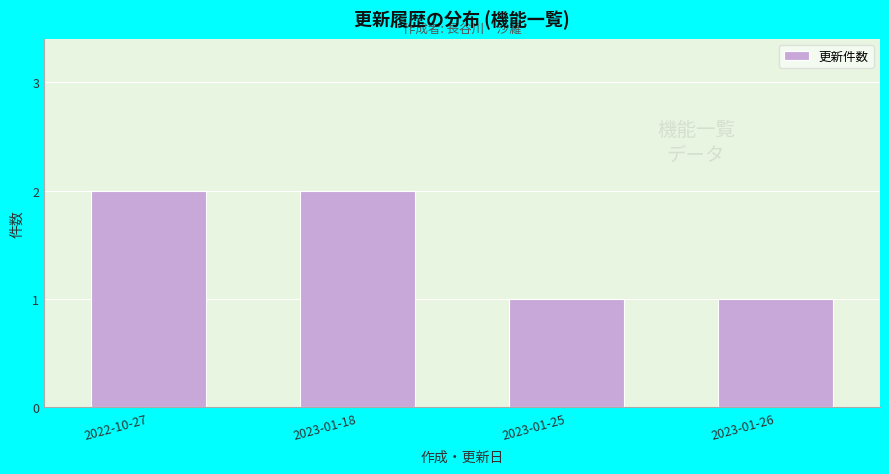

Reading left to right, extract all data points from this chart.

2	2	1	1